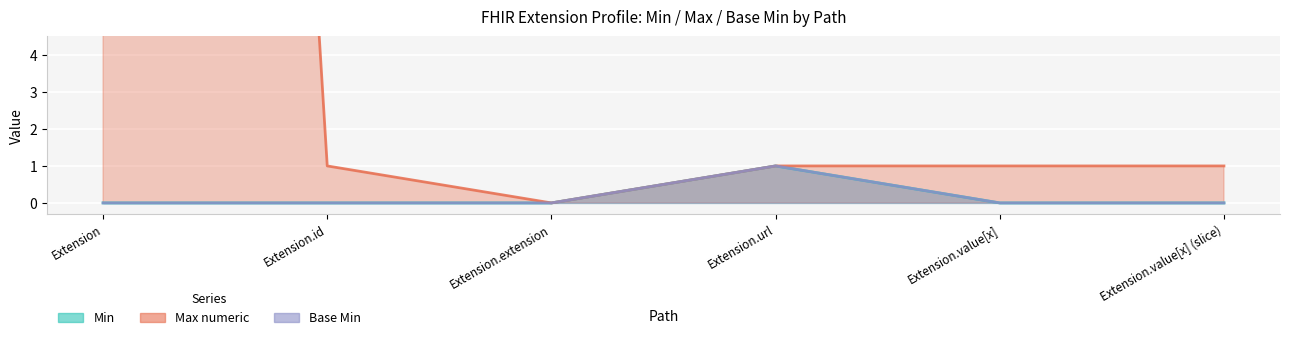

True or false: Max_numeric has more than 2 interior local peaks.

False